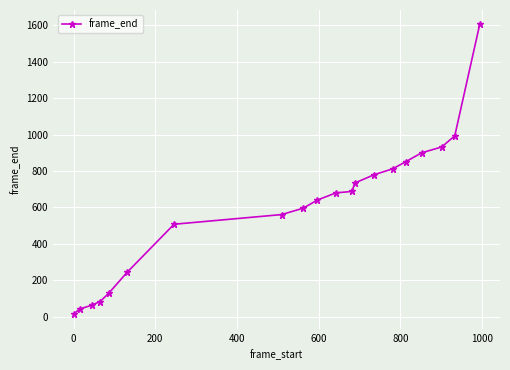

What is the maximum value shown in the chart?

1604